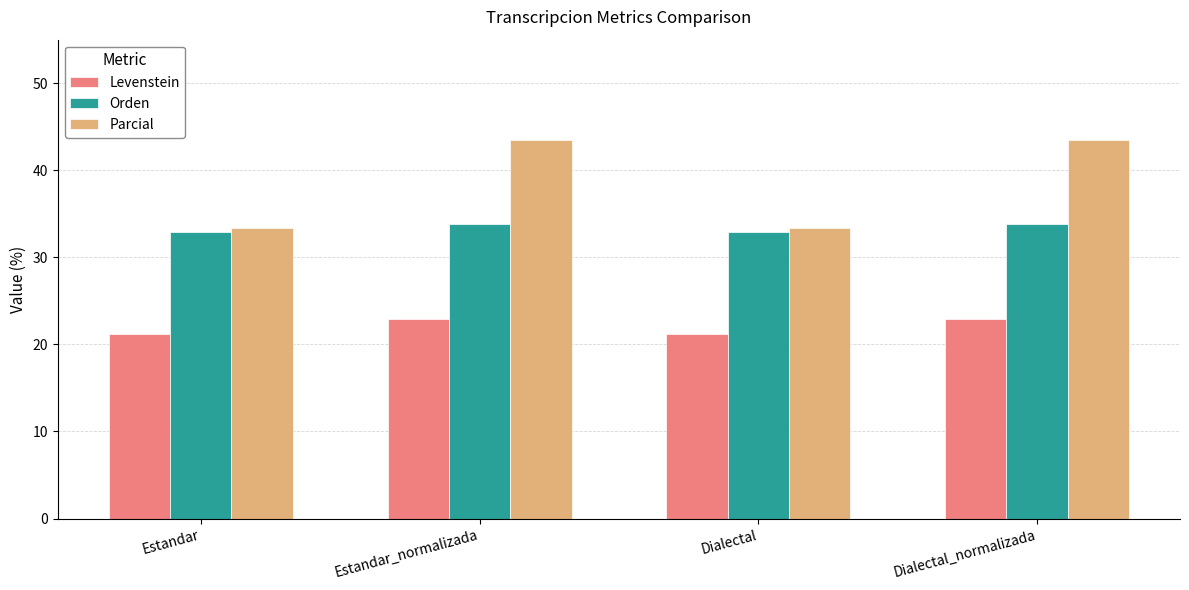

What is the label of the 3rd bar from the left?

Dialectal